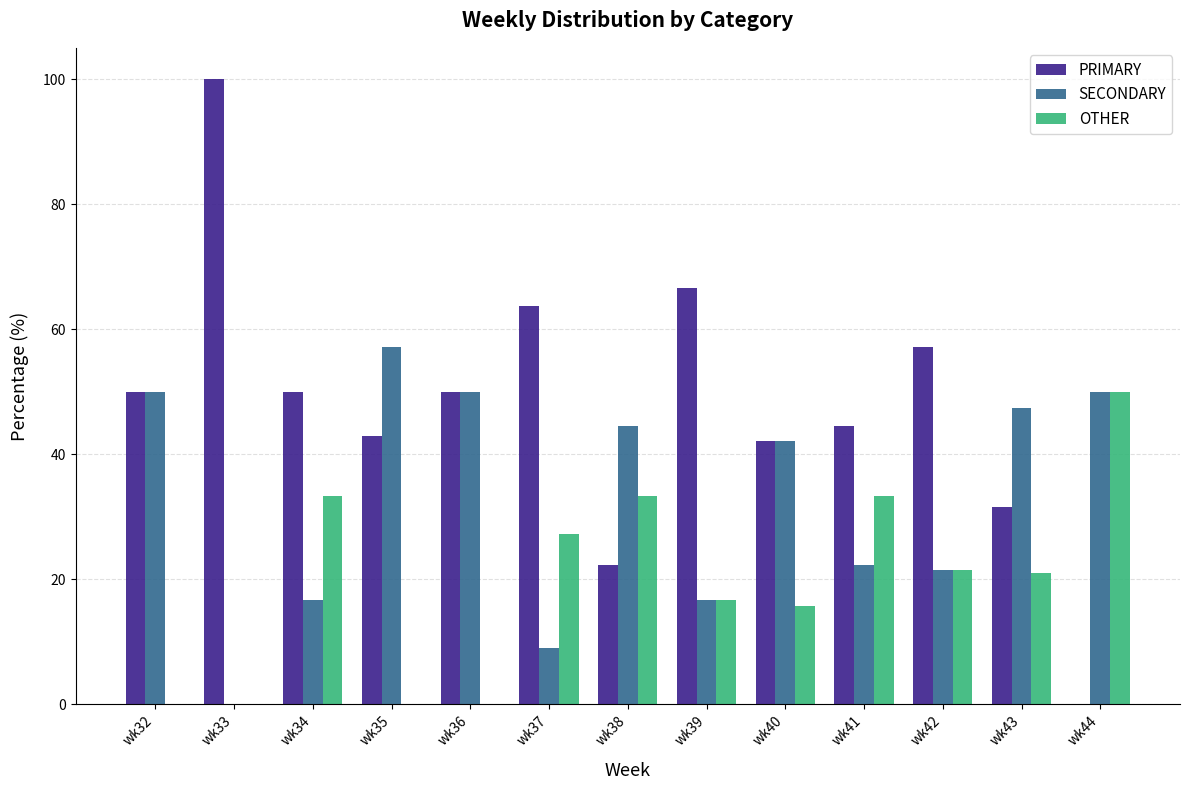

Is it true that PRIMARY equals 42.1 at wk40?

True